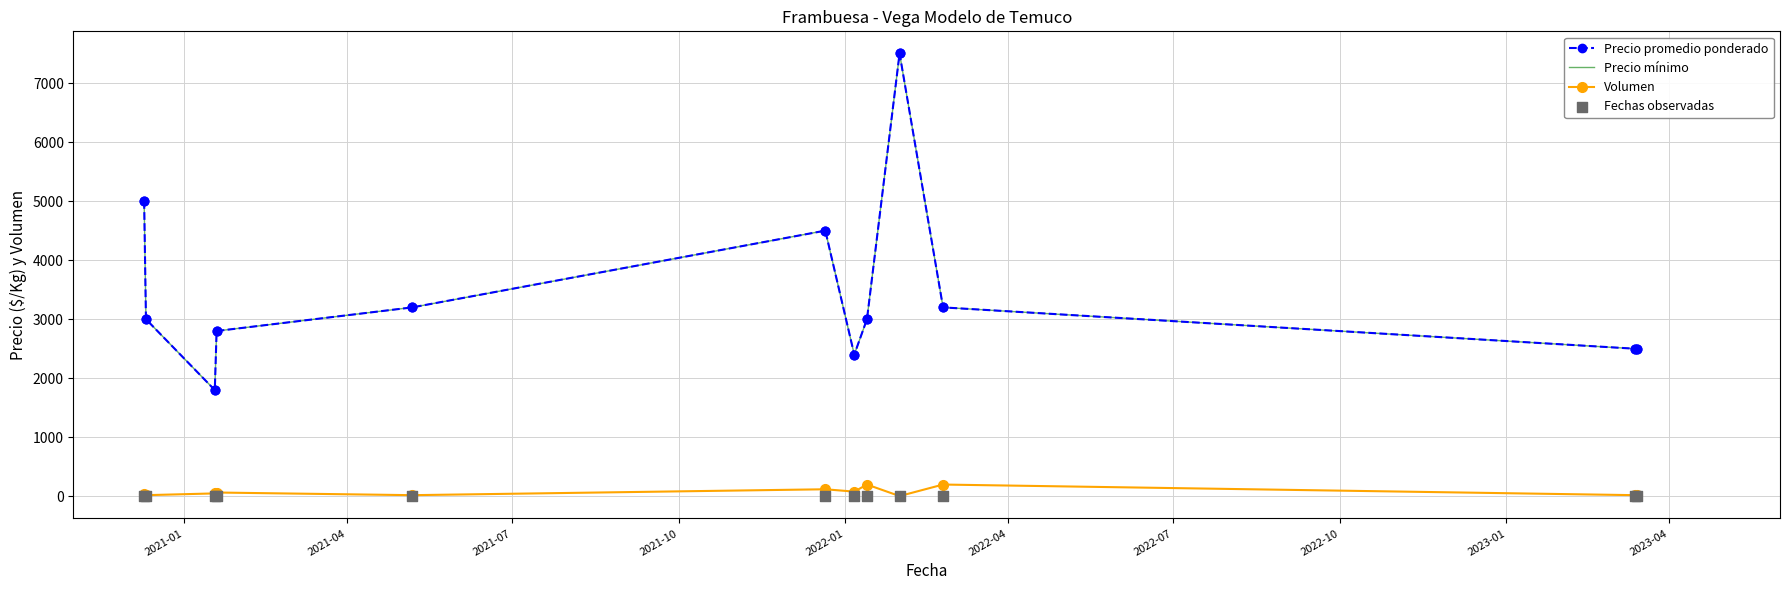

Which series contains the lowest Y value?

Volumen